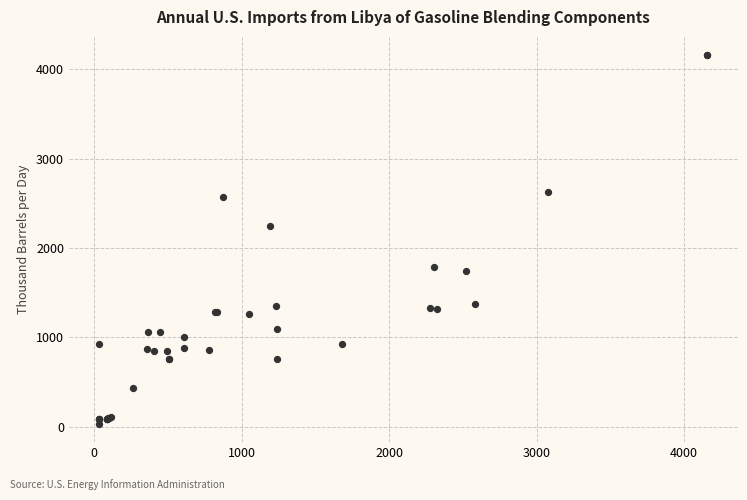

What Y value in the scatter plot is closest to 2094?

2242.6